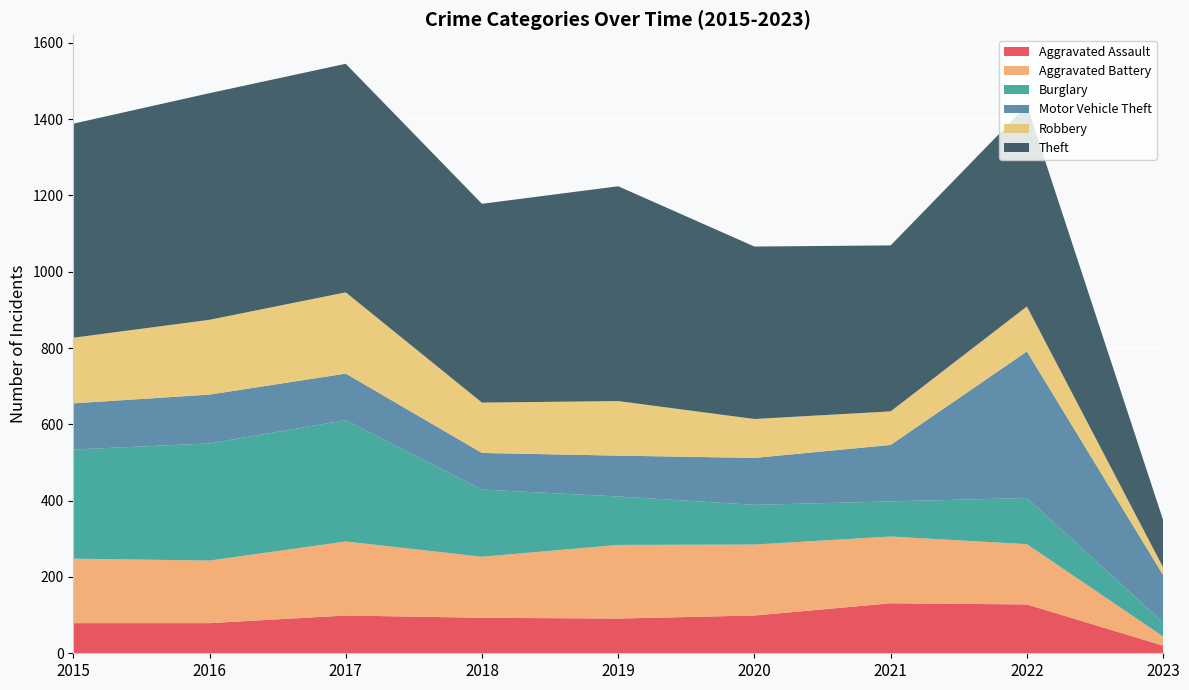

Reading right to left, transcribe all the data shown in this chart.

Aggravated Assault: 2023=20	2022=128	2021=131	2020=99	2019=91	2018=93	2017=99	2016=79	2015=79
Aggravated Battery: 2023=24	2022=158	2021=175	2020=186	2019=193	2018=160	2017=194	2016=164	2015=169
Burglary: 2023=37	2022=121	2021=92	2020=104	2019=127	2018=176	2017=318	2016=307	2015=286
Motor Vehicle Theft: 2023=124	2022=384	2021=148	2020=123	2019=107	2018=96	2017=122	2016=128	2015=121
Robbery: 2023=20	2022=118	2021=88	2020=102	2019=143	2018=132	2017=213	2016=196	2015=172
Theft: 2023=124	2022=527	2021=435	2020=452	2019=563	2018=521	2017=599	2016=594	2015=561